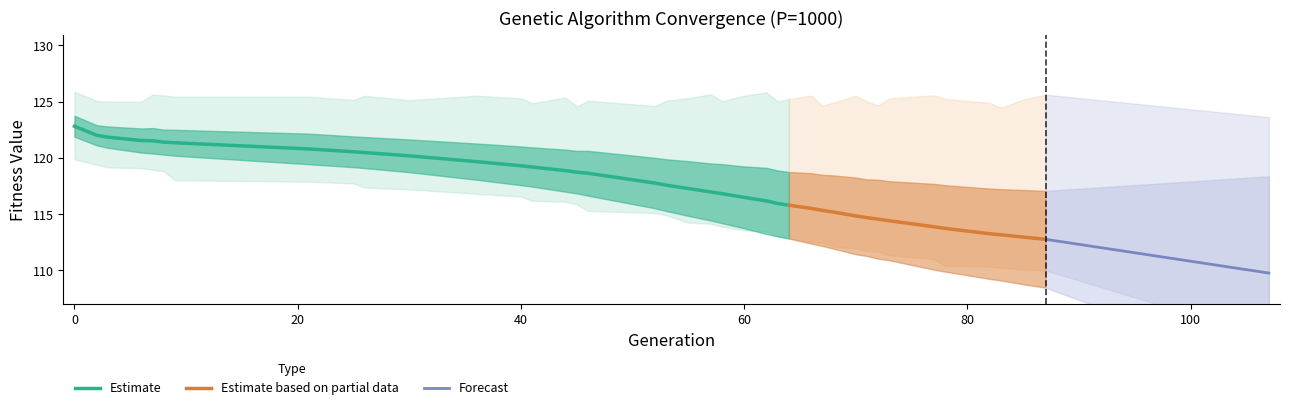

What is the highest value of the Estimate series?

122.8